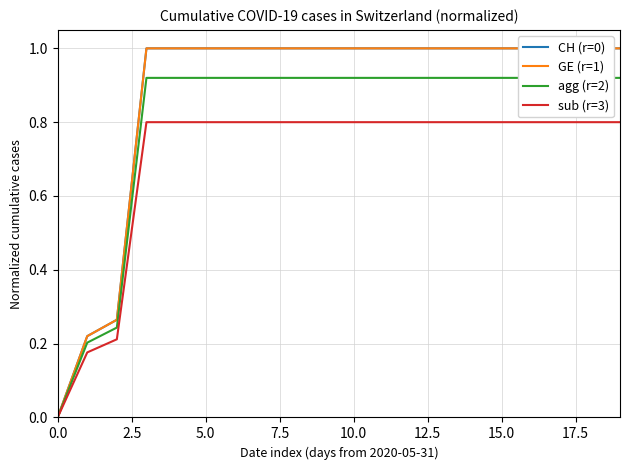

At which category is the sum across all series the highest?

7.5